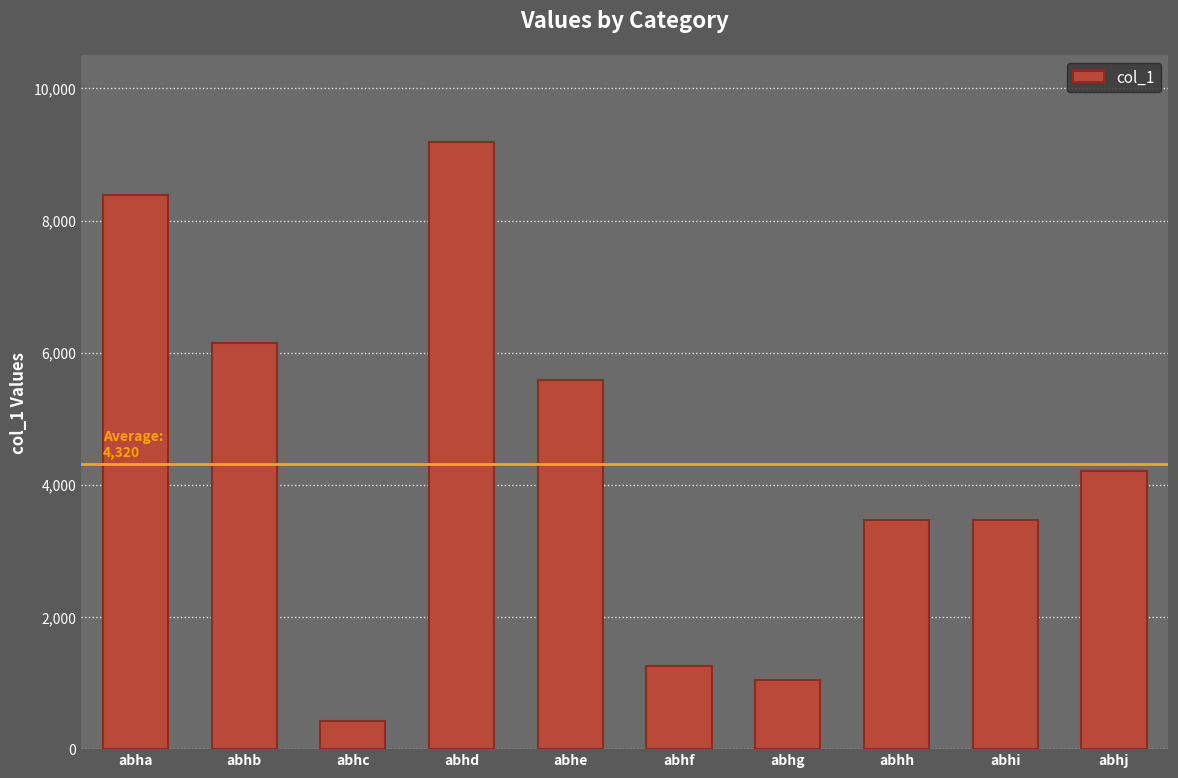

What is the minimum value shown in the chart?

430